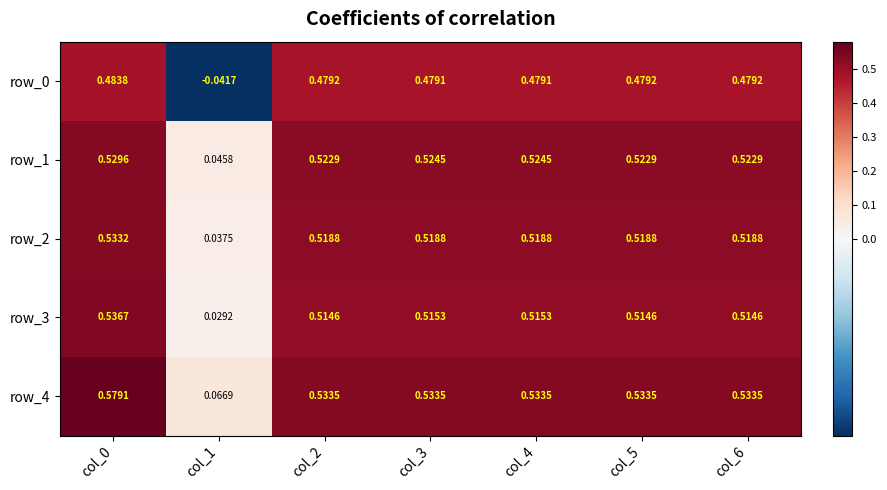

Is the value of row_2 at col_4 greater than the value of row_0 at col_0?

Yes